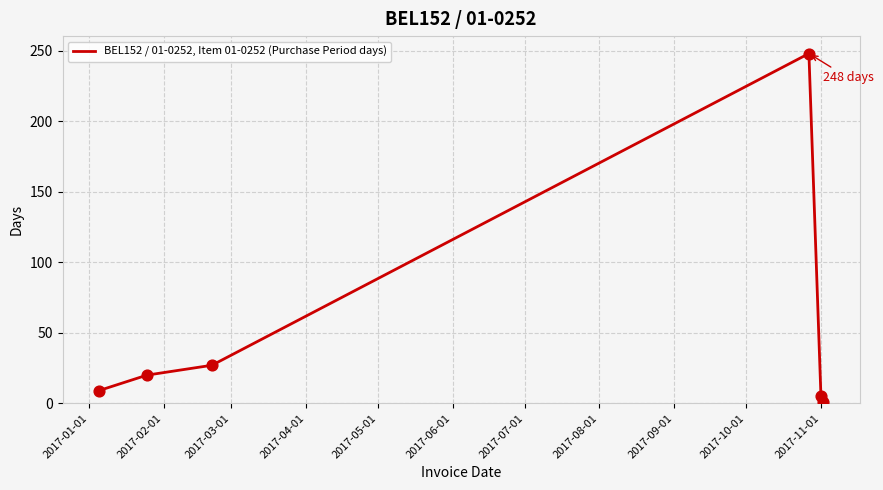

What is the difference between the second highest and minimum values?

26